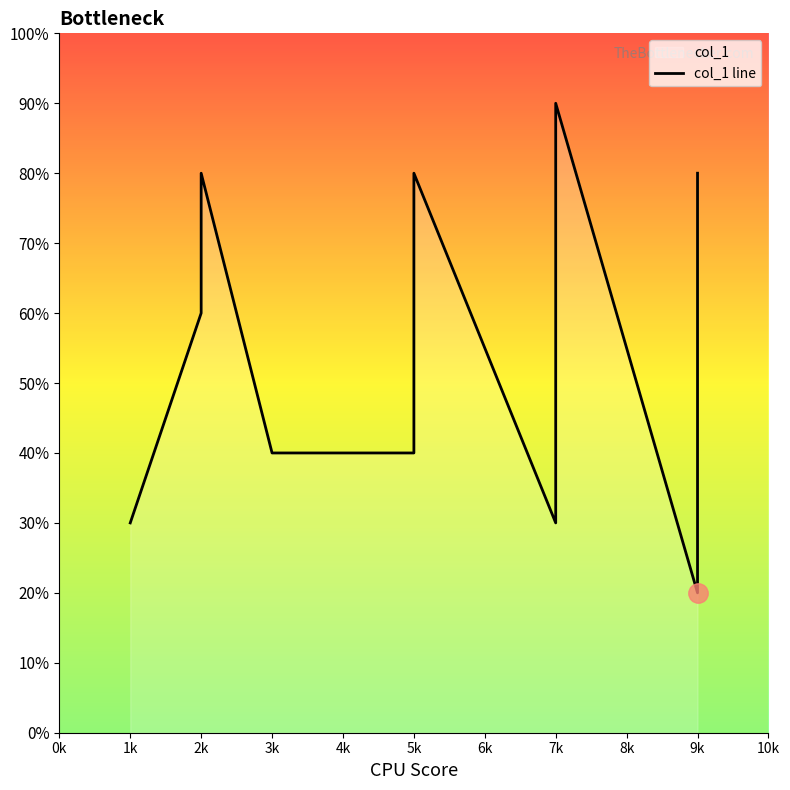

How many lines are shown in the chart?

1